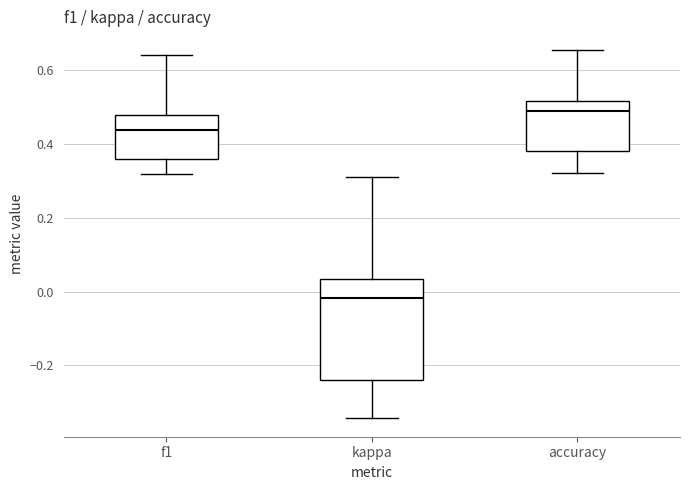

Reading left to right, transcribe this box plot: for each box, give where its median line is, the range the box spans, and where its two whiskers end, as read against the y-axis. The values are not printed on the chart, so give them approximately, as read against the axis.

f1: median 0.44, box 0.36 to 0.48, whiskers 0.32 to 0.64
kappa: median -0.02, box -0.24 to 0.04, whiskers -0.34 to 0.32
accuracy: median 0.48, box 0.38 to 0.52, whiskers 0.32 to 0.66